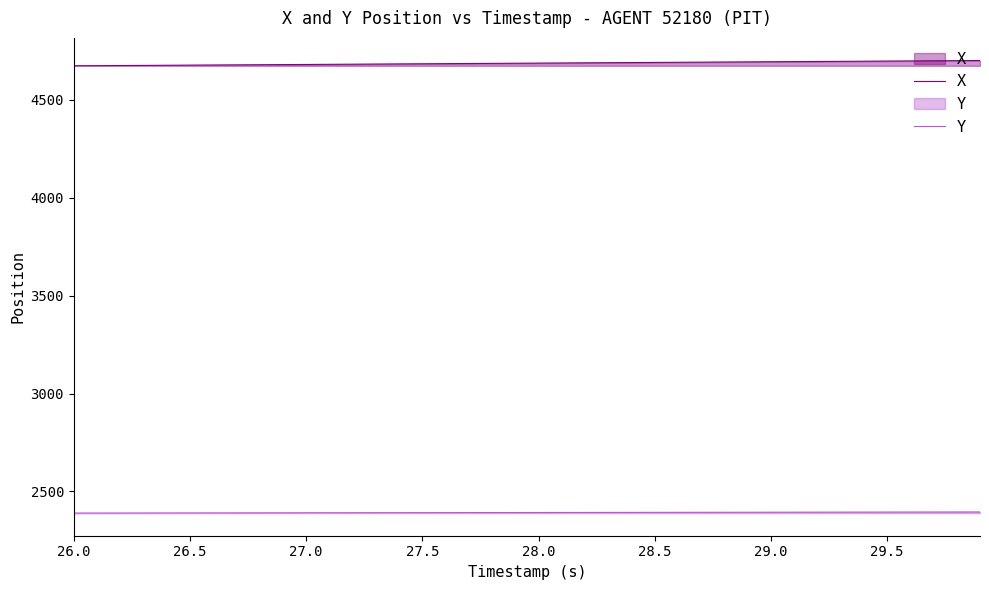

True or false: X and Y cross at least once.

False